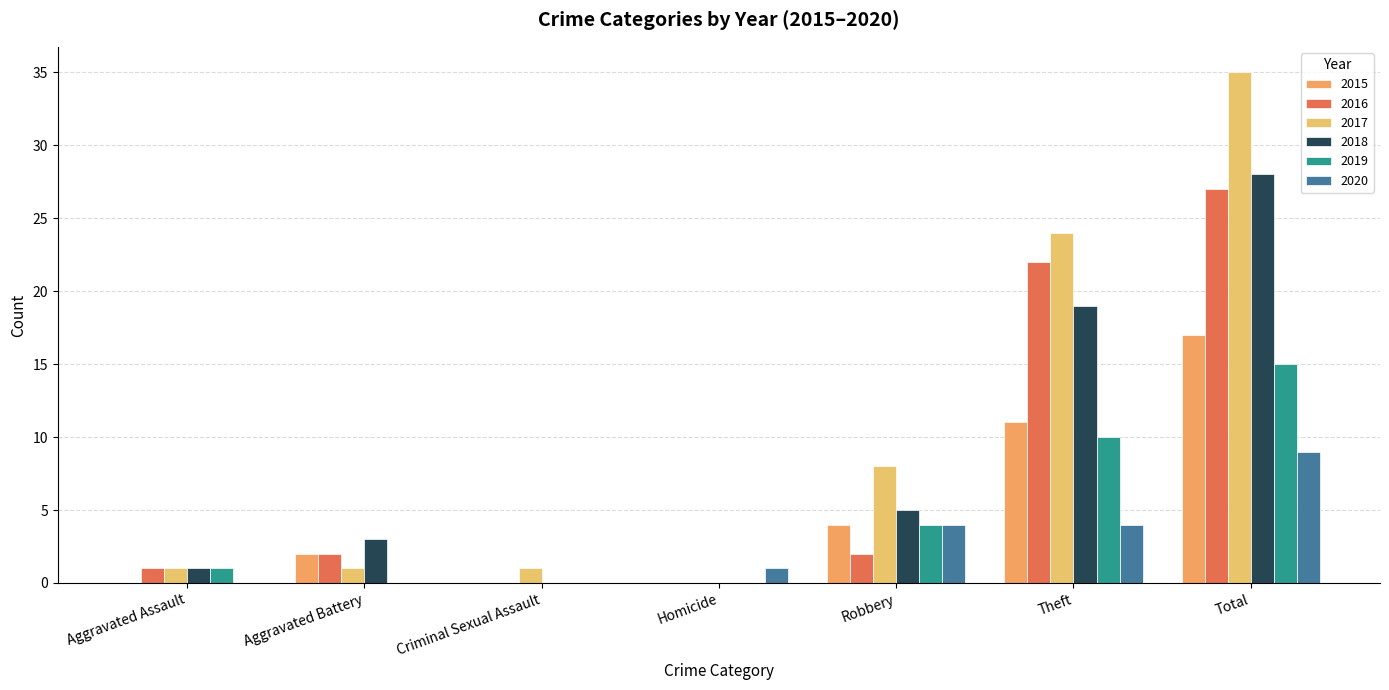

How many groups of bars are there?

7